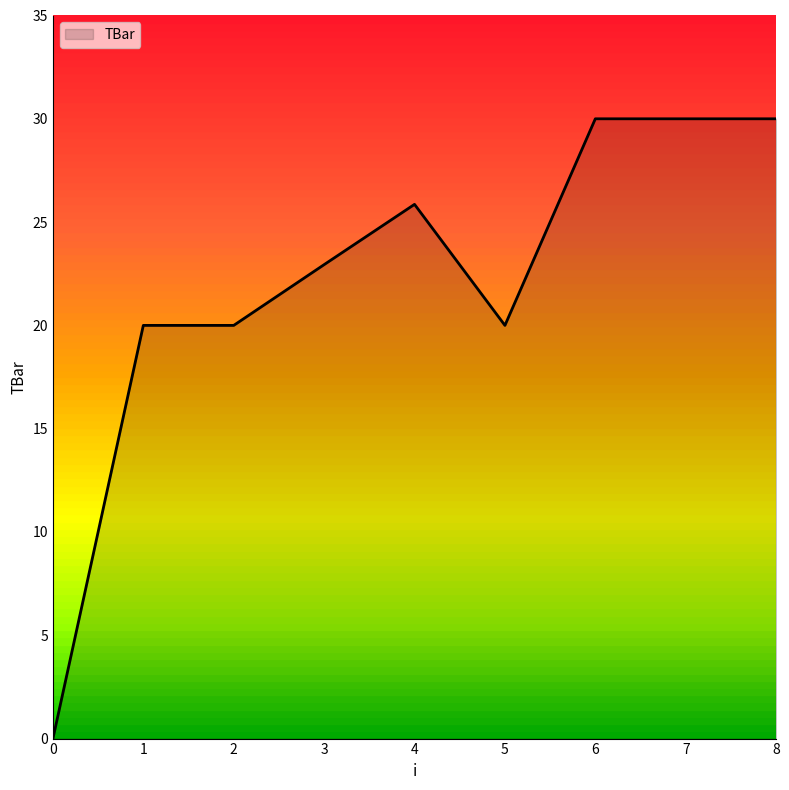

What is the approximate value at 6?

30.0